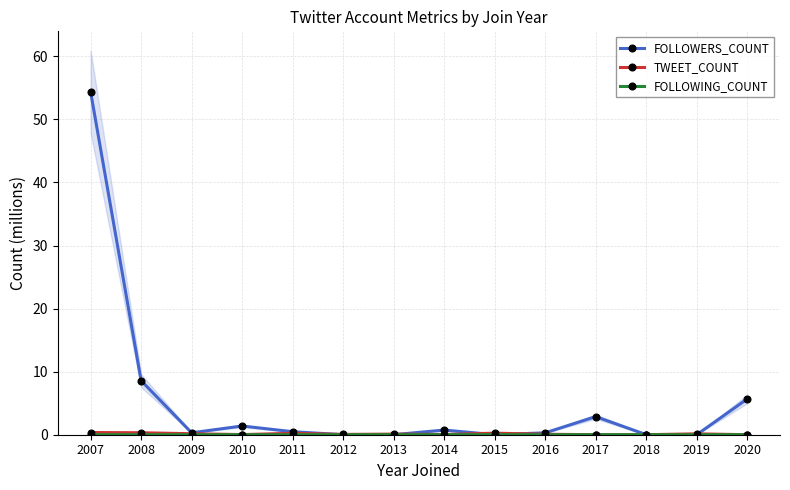

What is the spread (max minus min) of values at 2009?

0.3